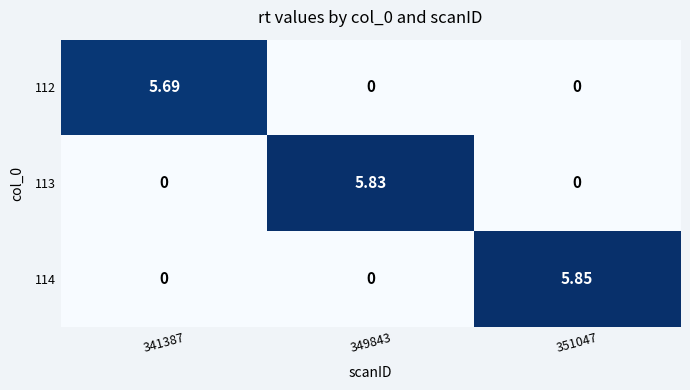

Is the value of 112 at 341387 greater than the value of 114 at 349843?

Yes